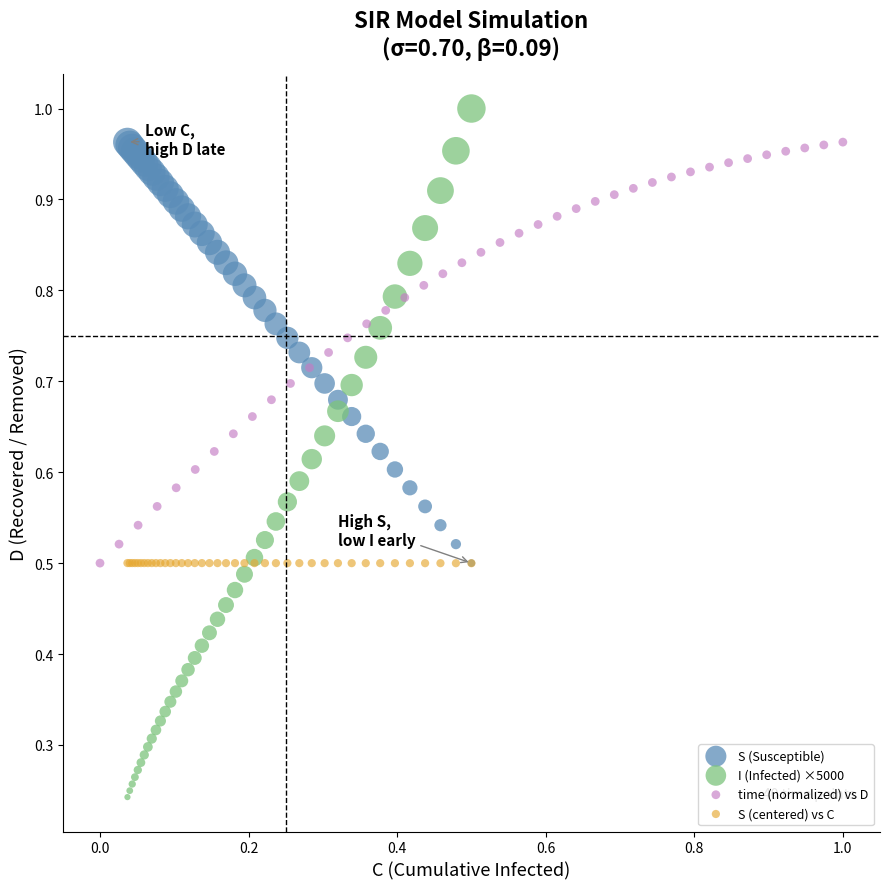

Which series reaches the maximum Y coordinate?

I (Infected) ×5000